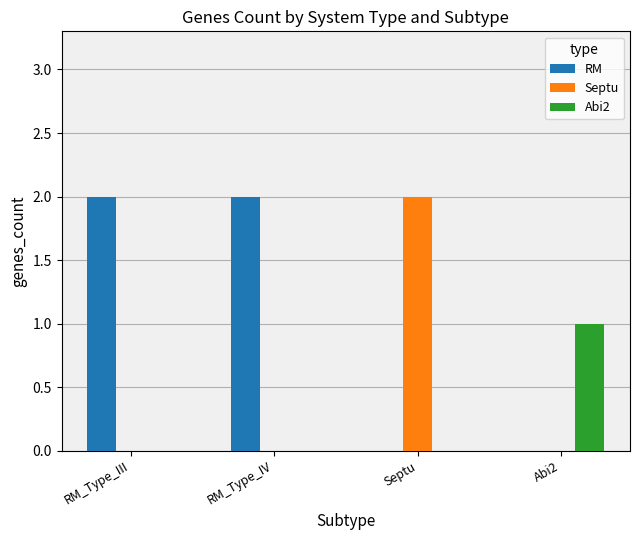

Are the bars horizontal?

No